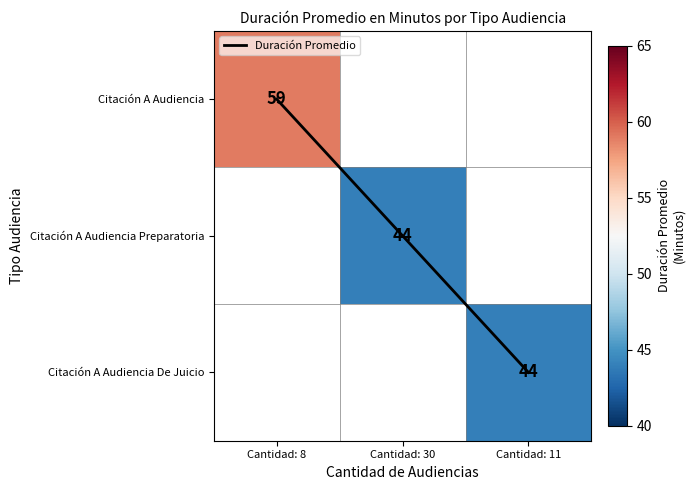

At how many categories does at least one series exceed 23?

3